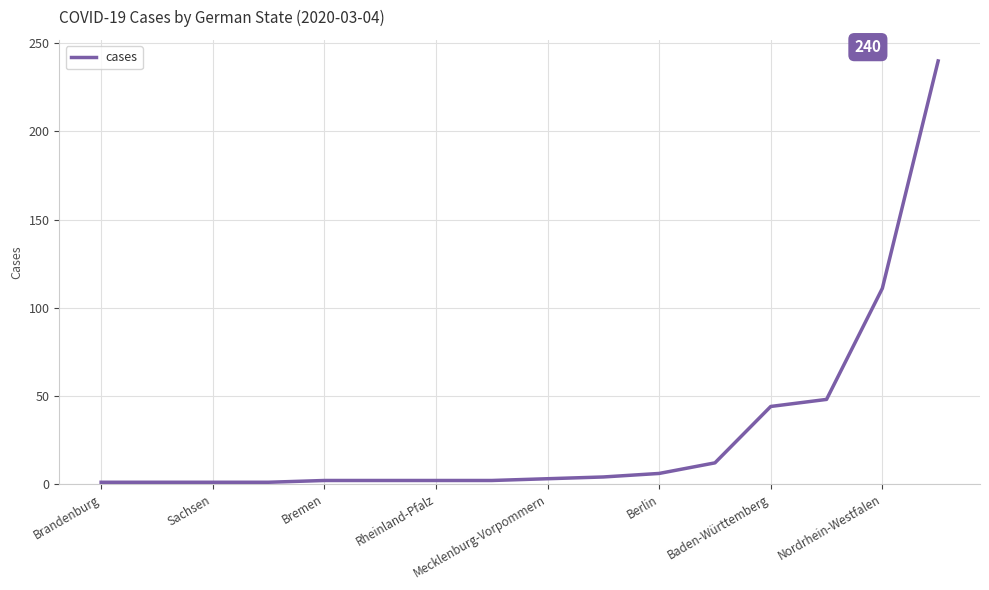

What is the smallest value displayed?

1